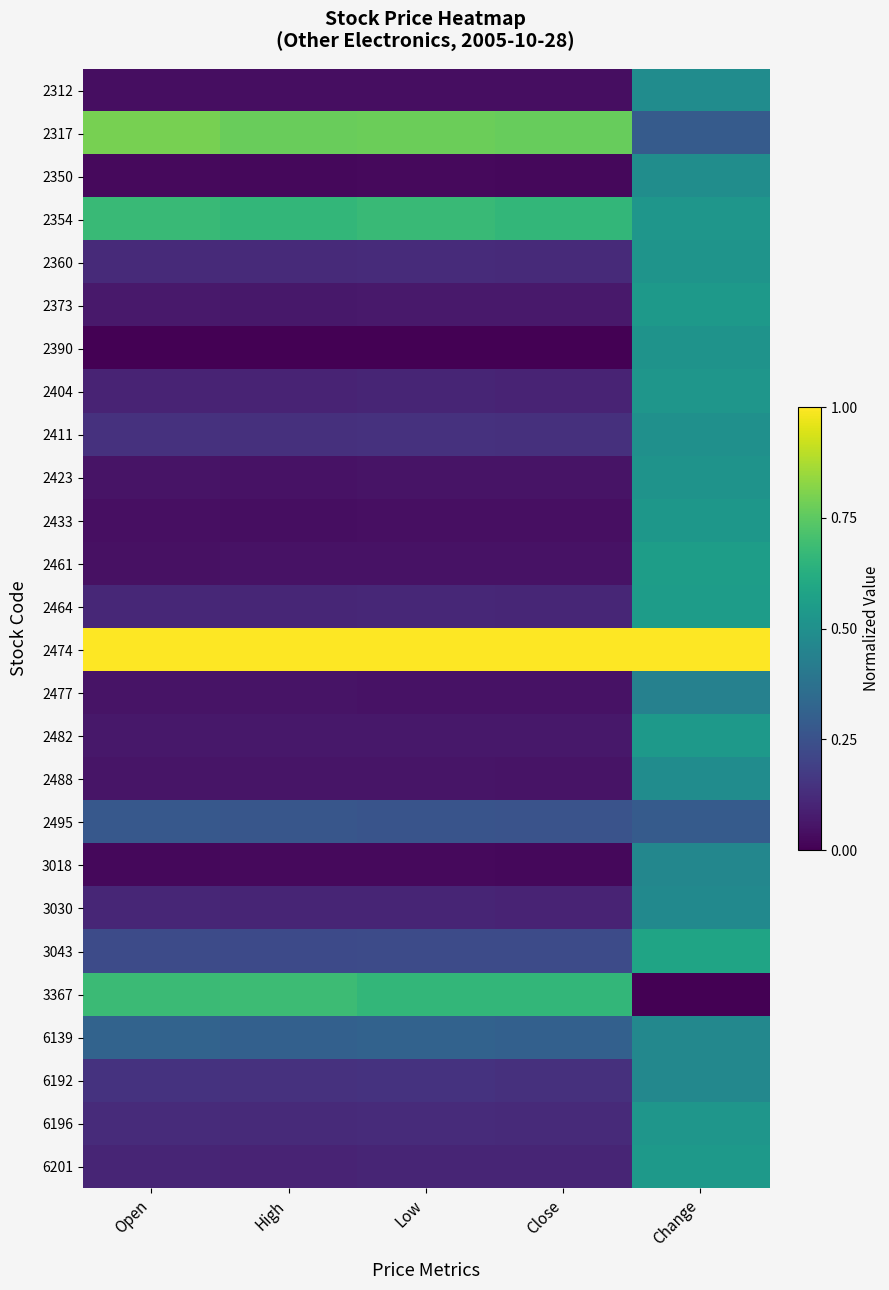

At Low, list the series in order from largest to smallest.

2474, 2317, 2354, 3367, 6139, 2495, 3043, 6192, 2411, 2360, 6196, 2464, 6201, 3030, 2404, 2373, 2482, 2488, 2423, 2477, 2461, 2433, 2312, 2350, 3018, 2390